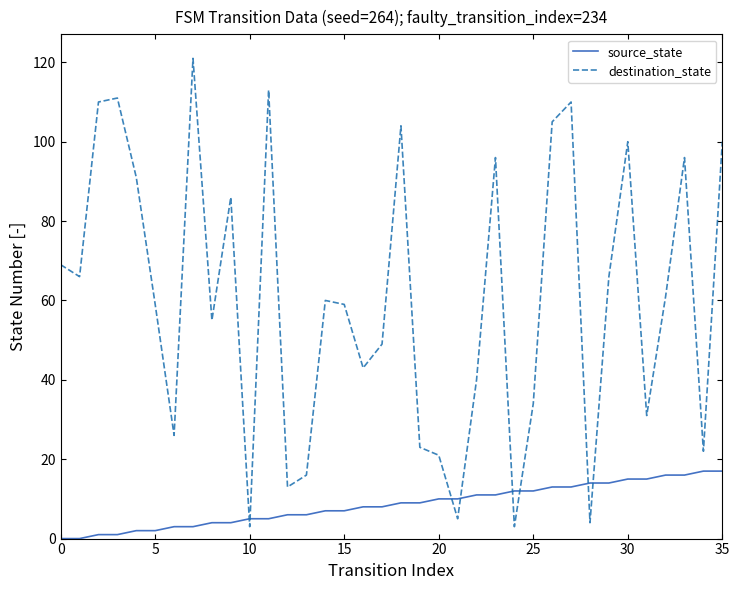

Which series has the widest spread of values?

destination_state